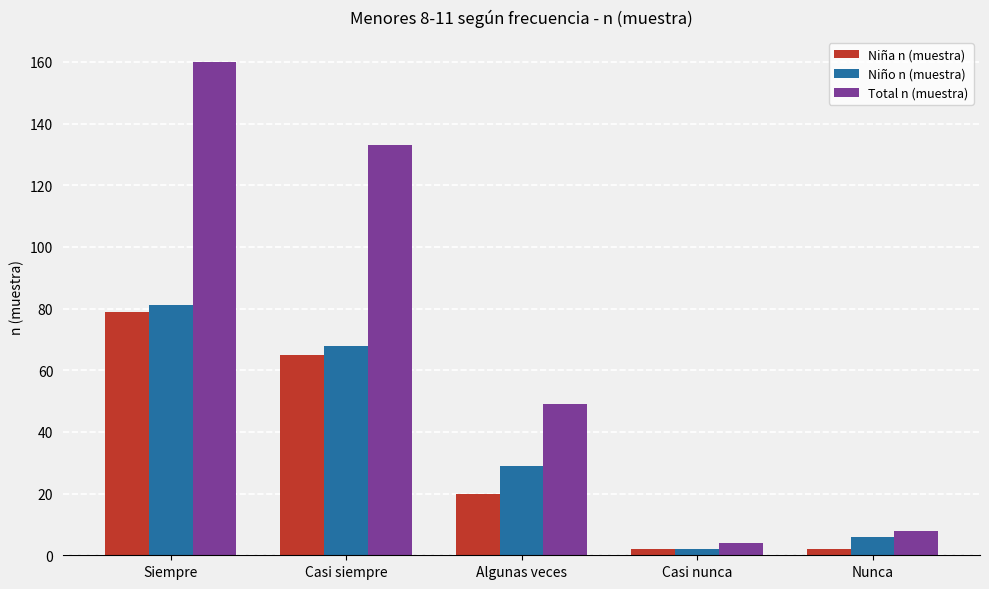

Reading left to right, list all the values displayed in this chart.

Niña n (muestra): Siempre=79	Casi siempre=65	Algunas veces=20	Casi nunca=2	Nunca=2
Niño n (muestra): Siempre=81	Casi siempre=68	Algunas veces=29	Casi nunca=2	Nunca=6
Total n (muestra): Siempre=160	Casi siempre=133	Algunas veces=49	Casi nunca=4	Nunca=8